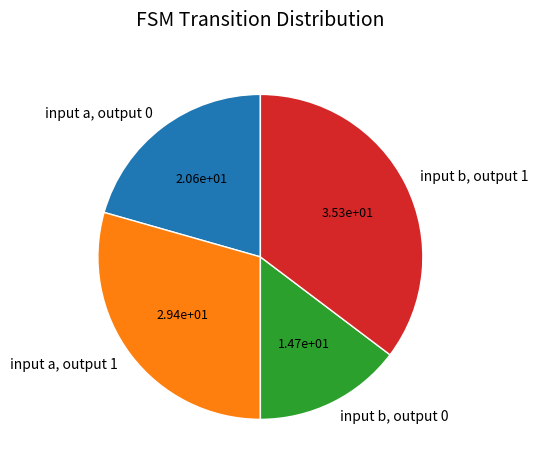

Does any single category account for the majority?

No